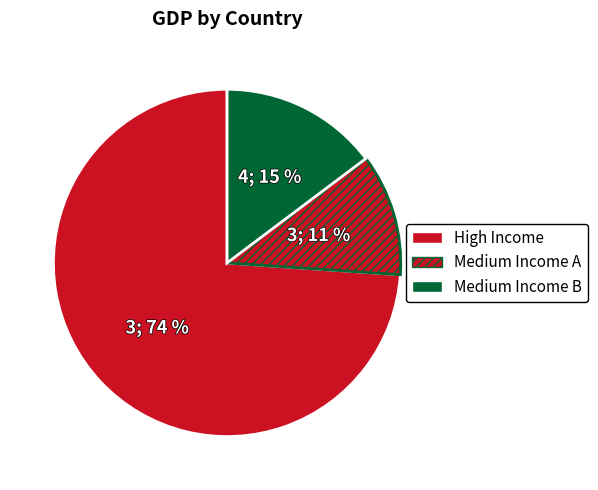

How many segments does this pie chart have?

3